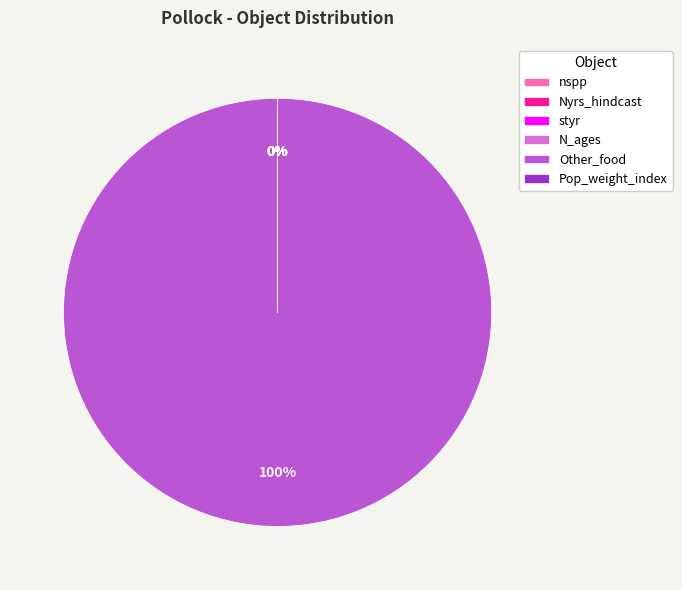

To the nearest percent, what is the average slice percentage?

17%